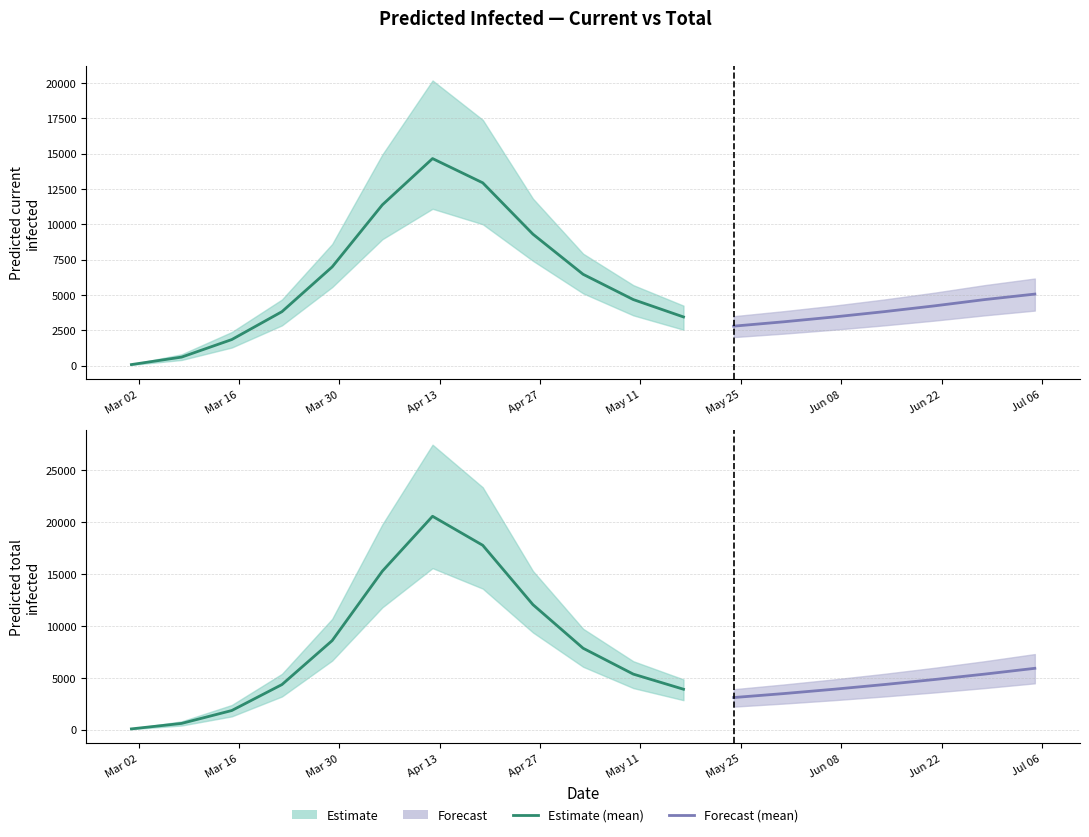

At how many categories does at least one series exceed 5129?

12